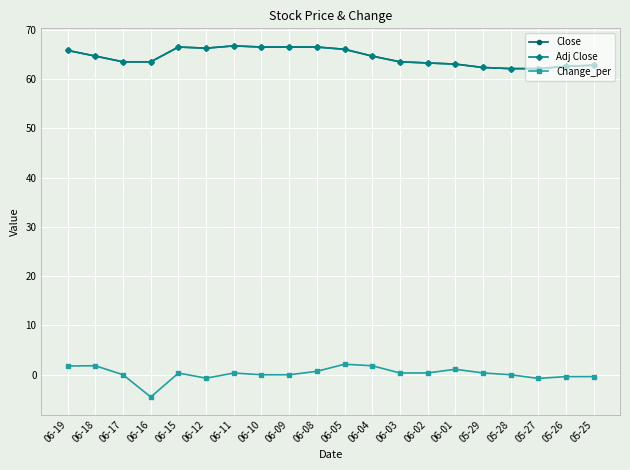

Does the chart have visible grid lines?

Yes